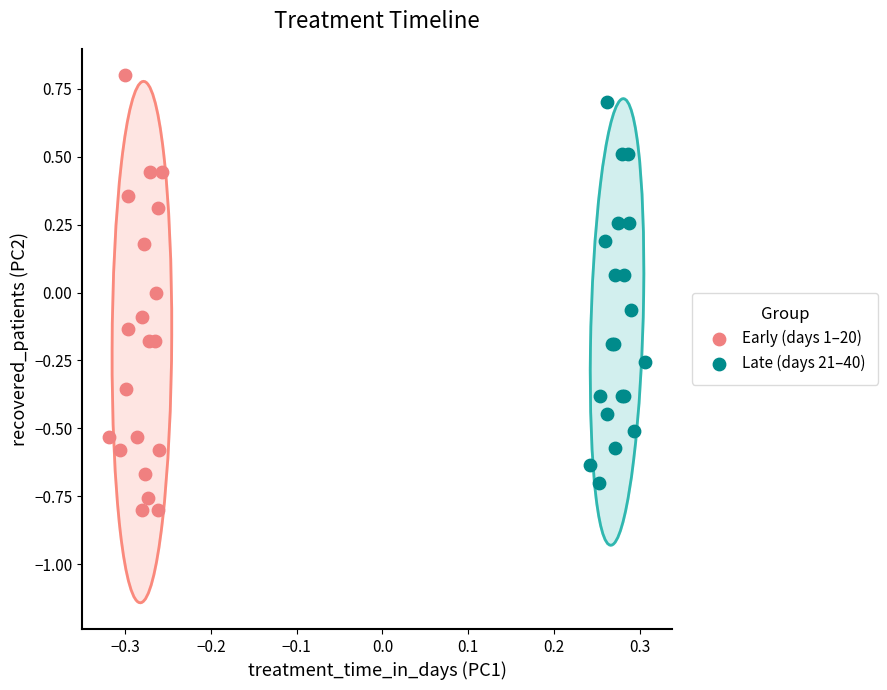

Which series contains the highest Y value?

Early (days 1–20)